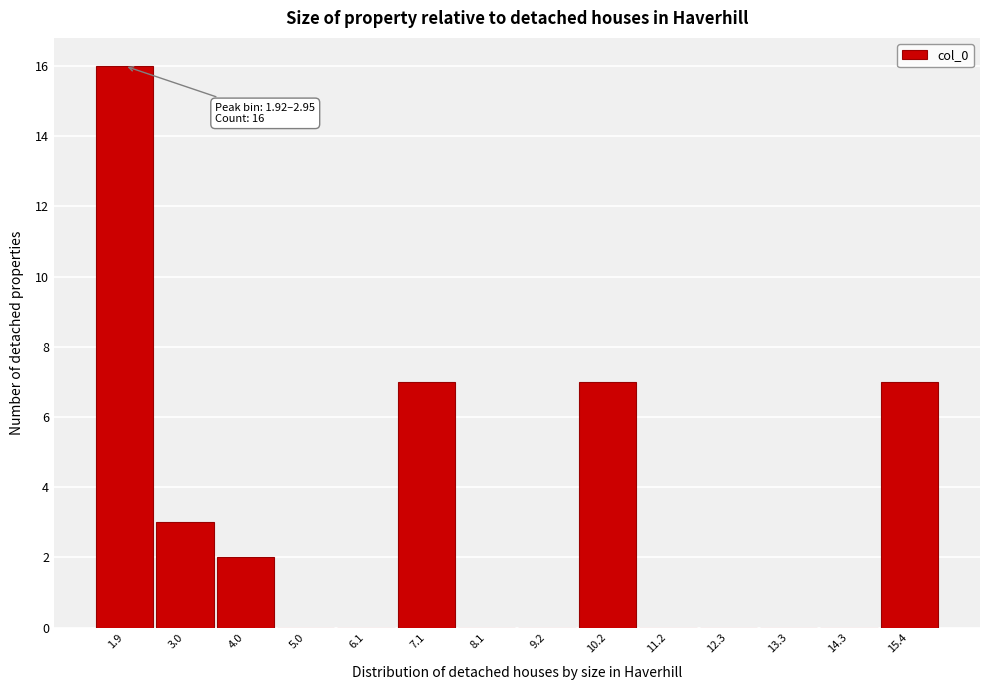

Reading left to right, transcribe all the data shown in this chart.

1.9=16	3.0=3	4.0=2	5.0=0	6.1=0	7.1=7	8.1=0	9.2=0	10.2=7	11.2=0	12.3=0	13.3=0	14.3=0	15.4=7